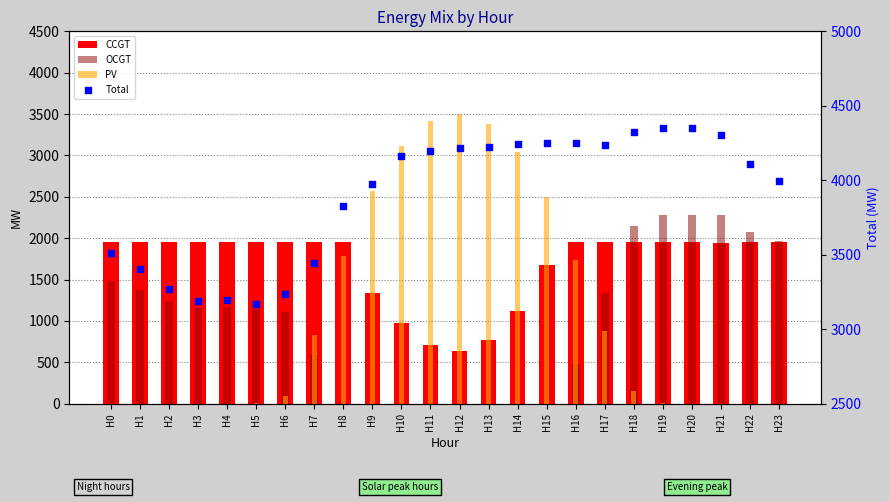

Which series has the widest spread of Y values?

PV